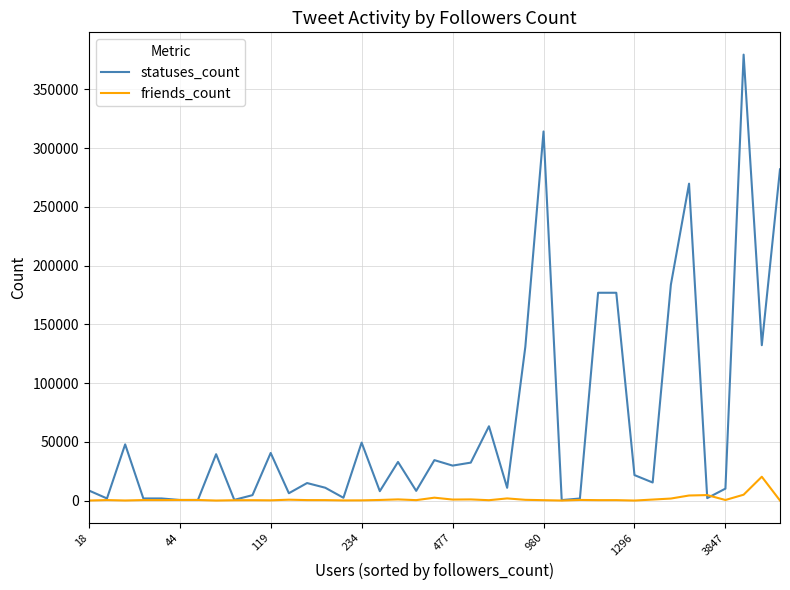

How many series are shown in this chart?

2